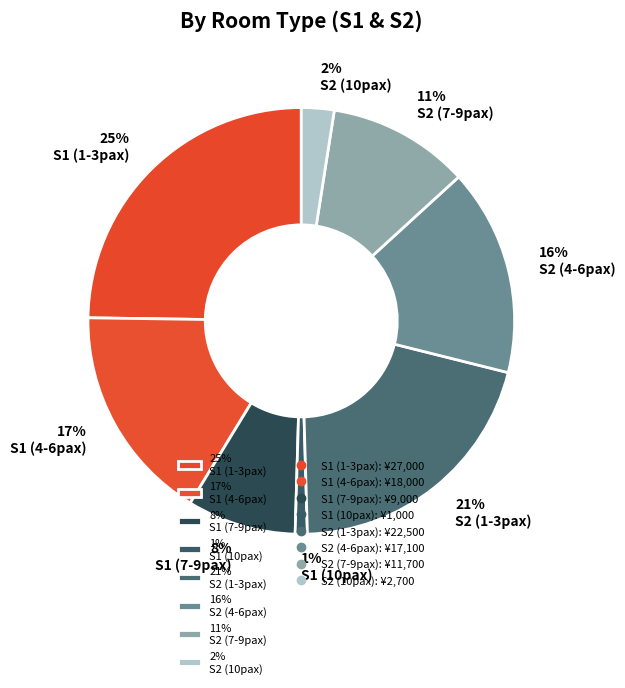

To the nearest percent, what percentage of the pie is 16% S2 (4-6pax)?

16%